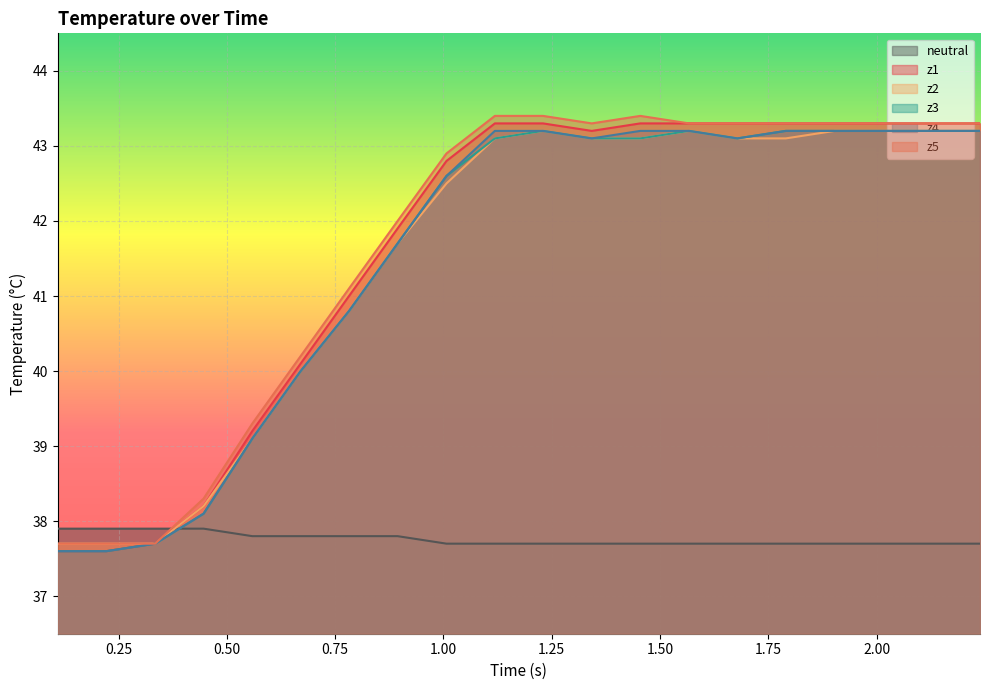

Which series has the largest total across all categories?

z5